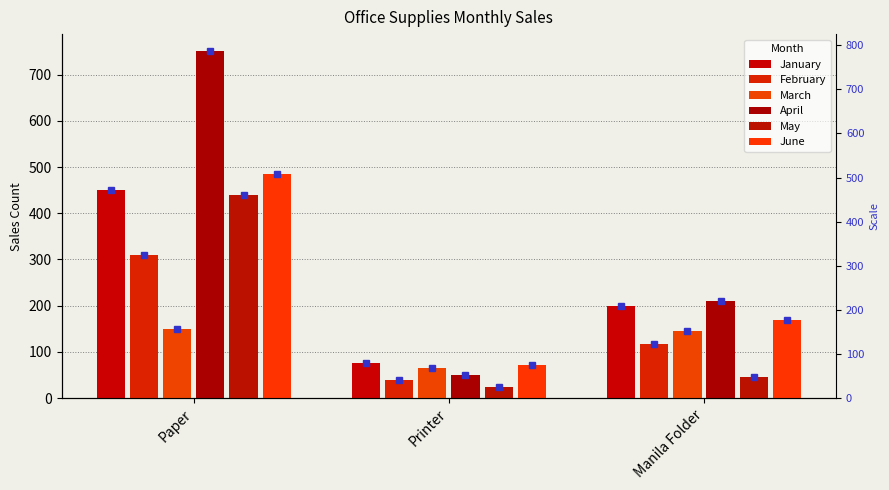

Reading left to right, what are all the values shown in this chart?

January: 450	75	200
February: 310	40	118
March: 150	65	145
April: 750	50	210
May: 440	24	45
June: 485	71	170